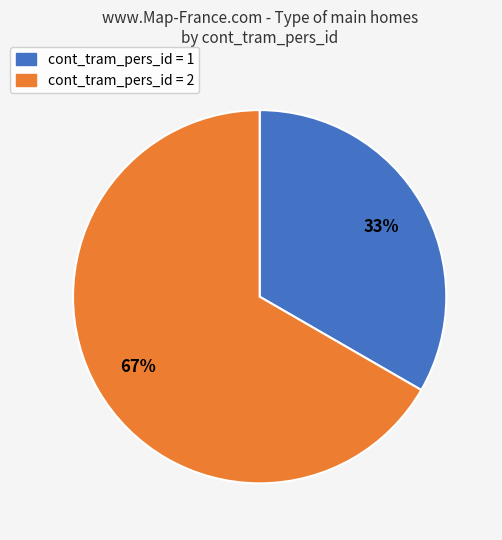

Is there any slice that represents more than half of the pie?

Yes